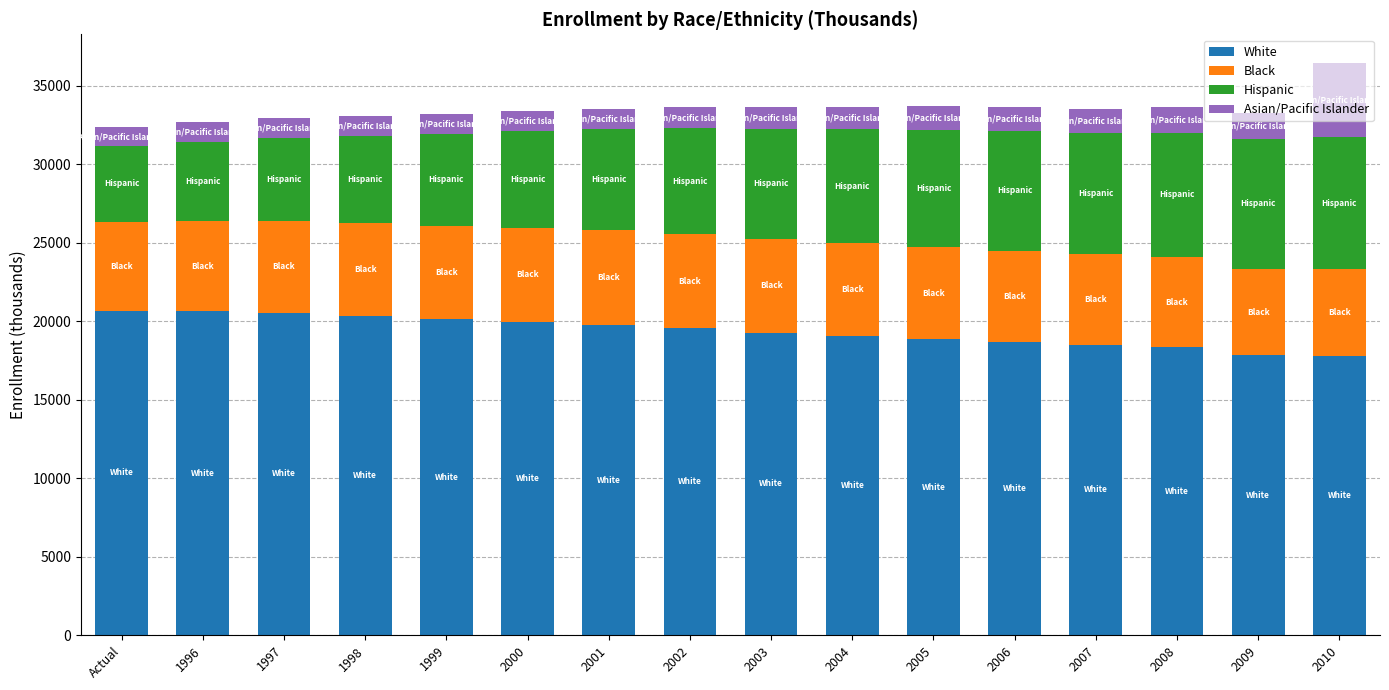

What is the highest value of the White series?

20687